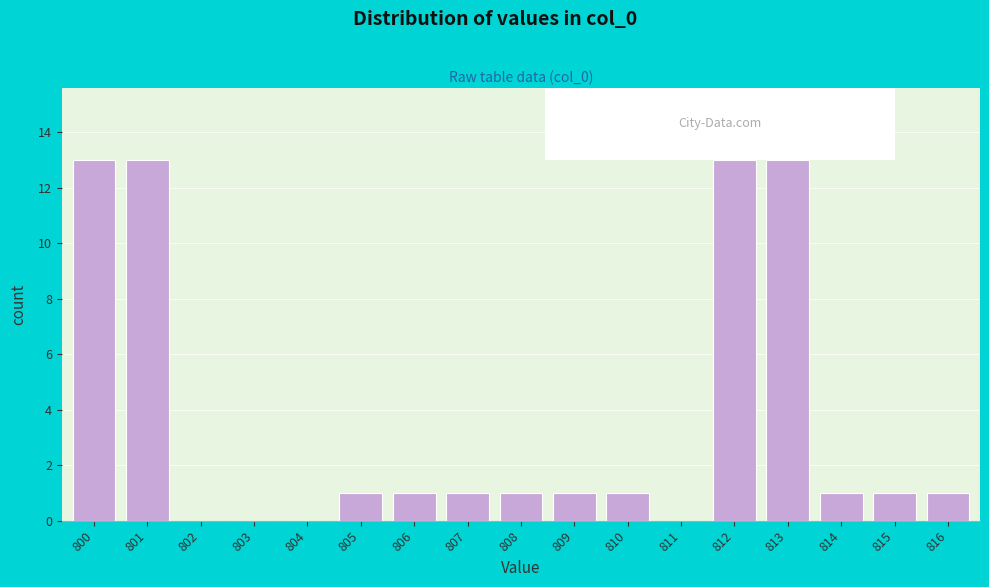

Reading left to right, extract all data points from this chart.

800=13	801=13	802=0	803=0	804=0	805=1	806=1	807=1	808=1	809=1	810=1	811=0	812=13	813=13	814=1	815=1	816=1